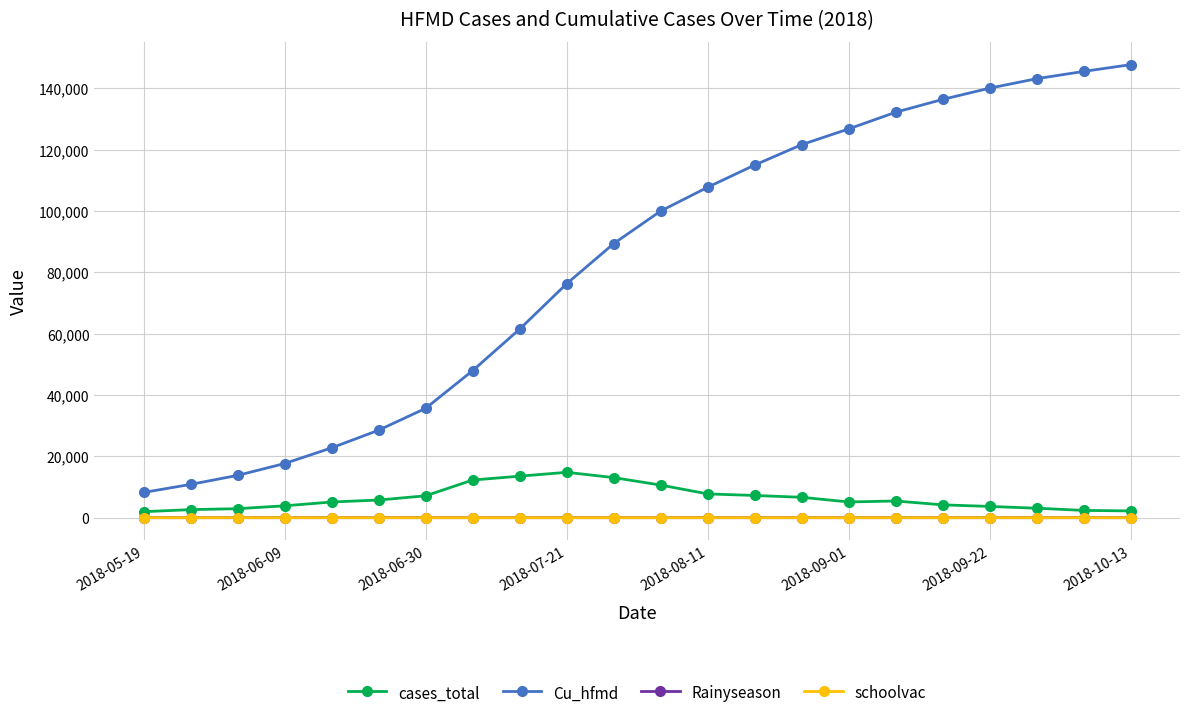

Does the chart have visible grid lines?

Yes